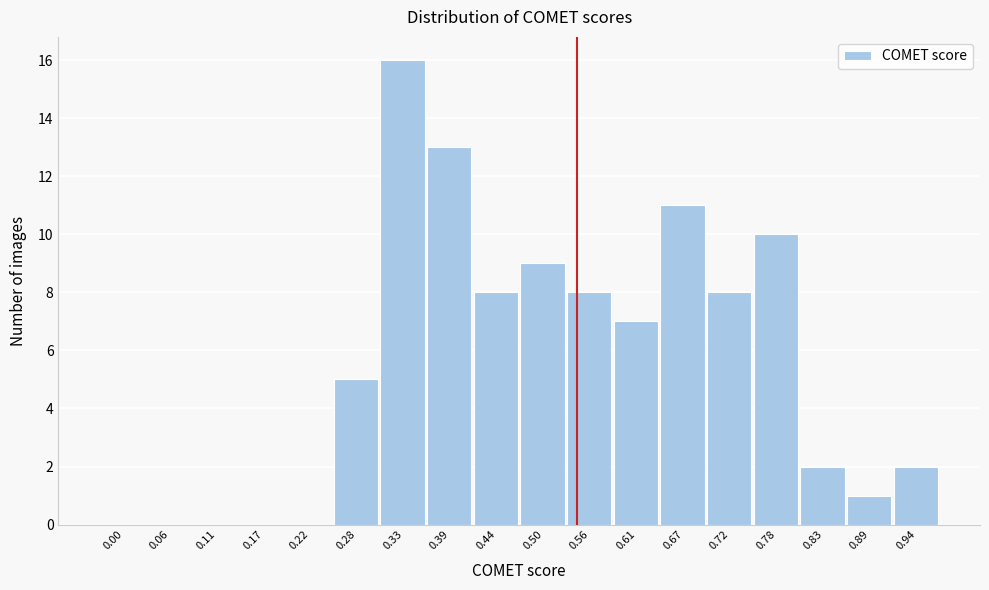

Reading left to right, list all the values displayed in this chart.

0.00=0	0.06=0	0.11=0	0.17=0	0.22=0	0.28=5	0.33=16	0.39=13	0.44=8	0.50=9	0.56=8	0.61=7	0.67=11	0.72=8	0.78=10	0.83=2	0.89=1	0.94=2